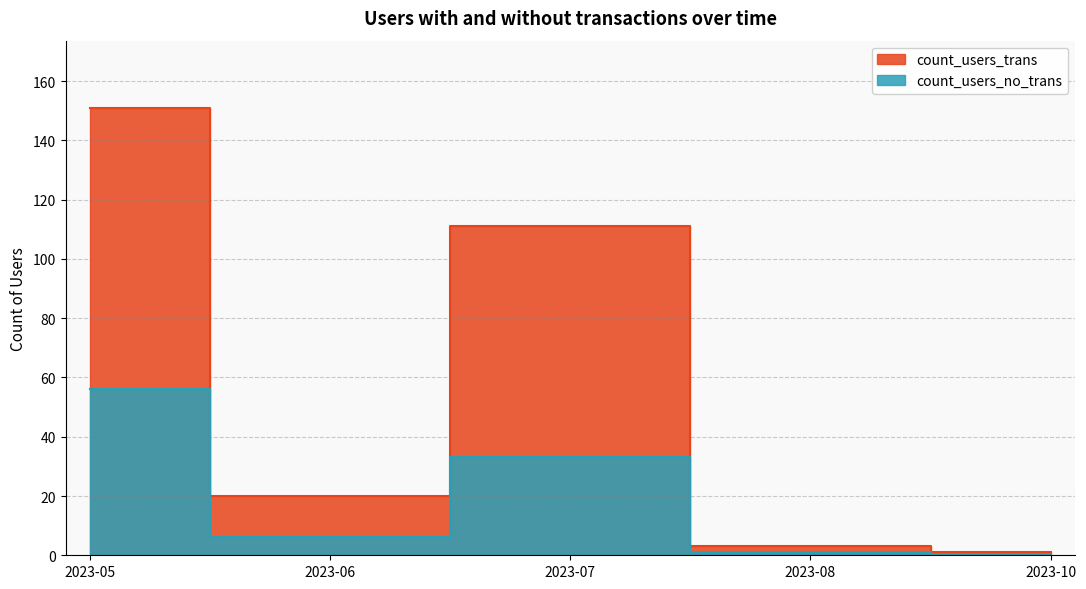

True or false: count_users_trans and count_users_no_trans intersect in this chart.

False